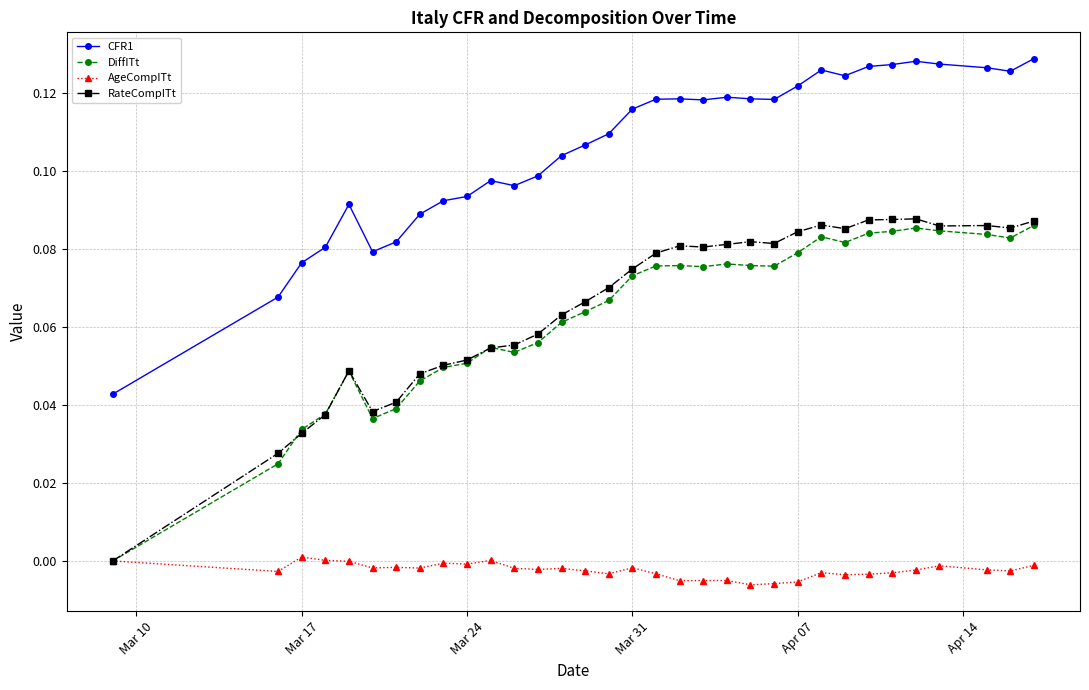

In RateCompITt, how many points are higher than both neighbors (excluding endpoints)?

6